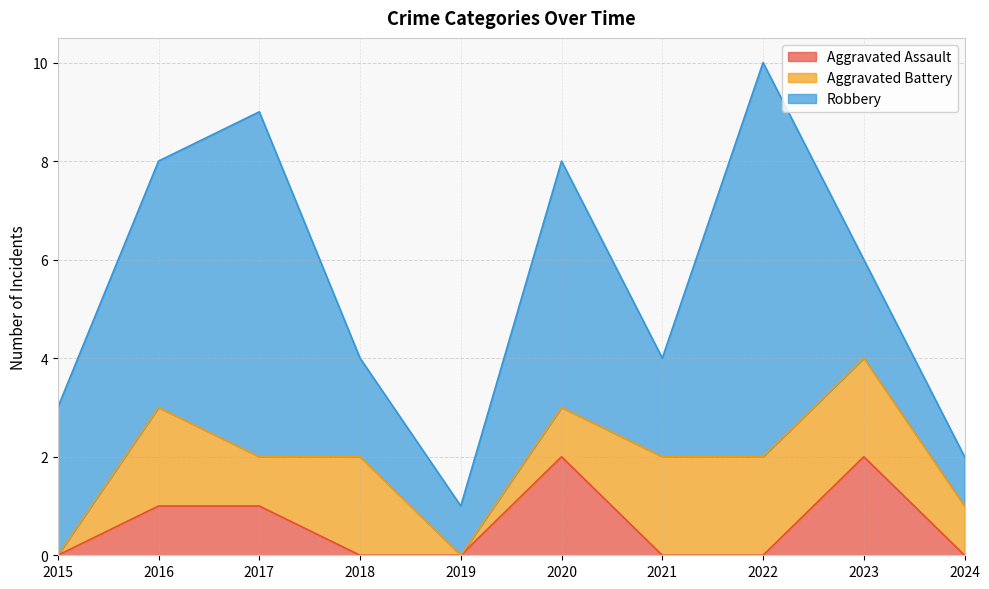

What is the difference between the maximum and second lowest values in the Robbery series?

7